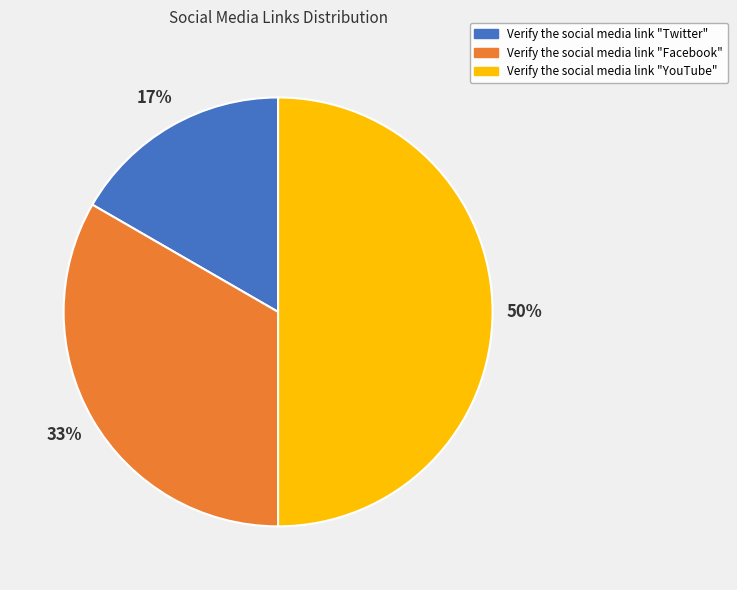

Is it true that Verify the social media link "Facebook" is 24% of the pie?

False